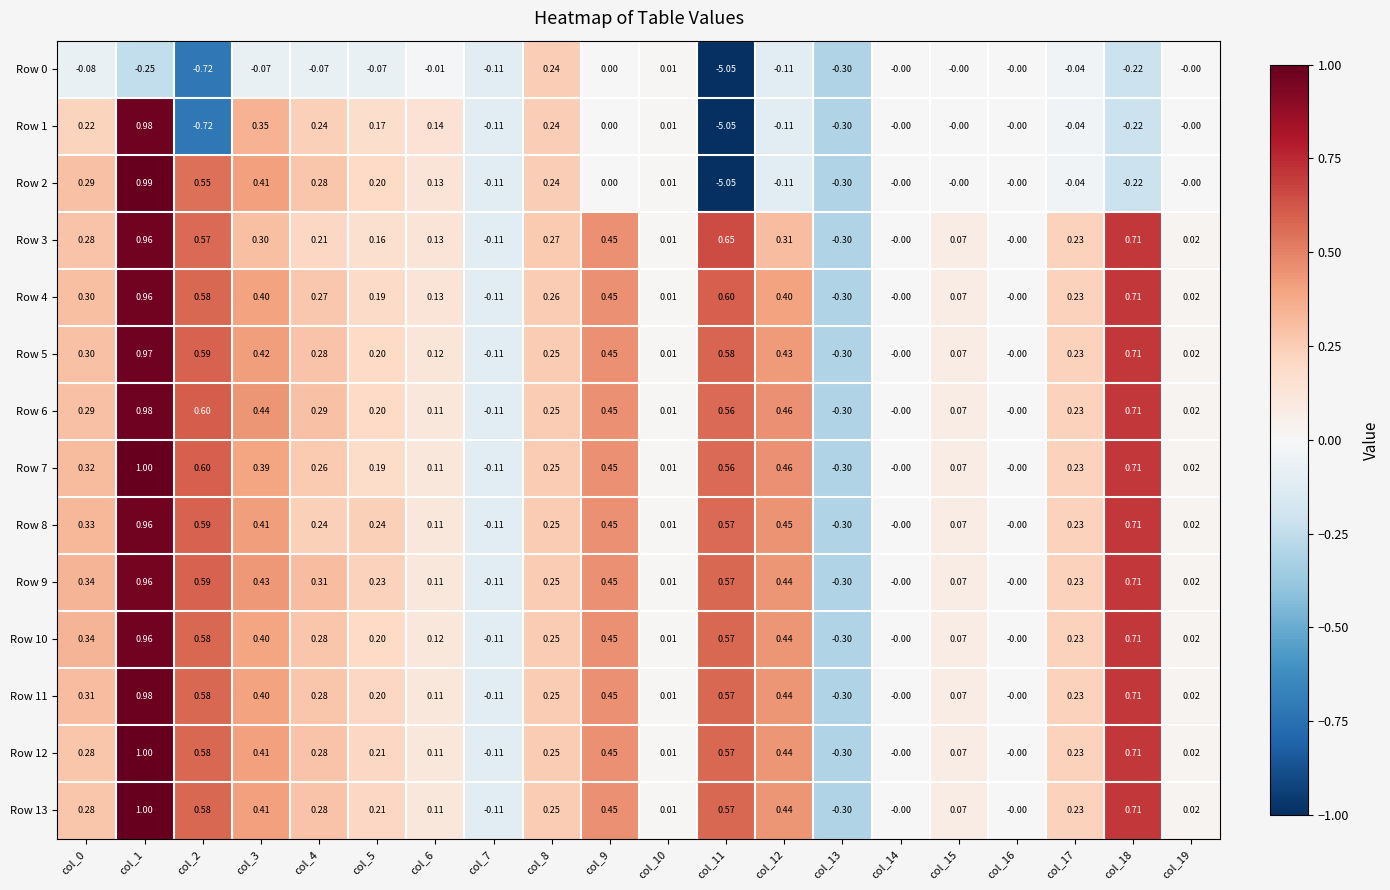

Is the value of Row 6 at col_15 greater than the value of Row 8 at col_5?

No